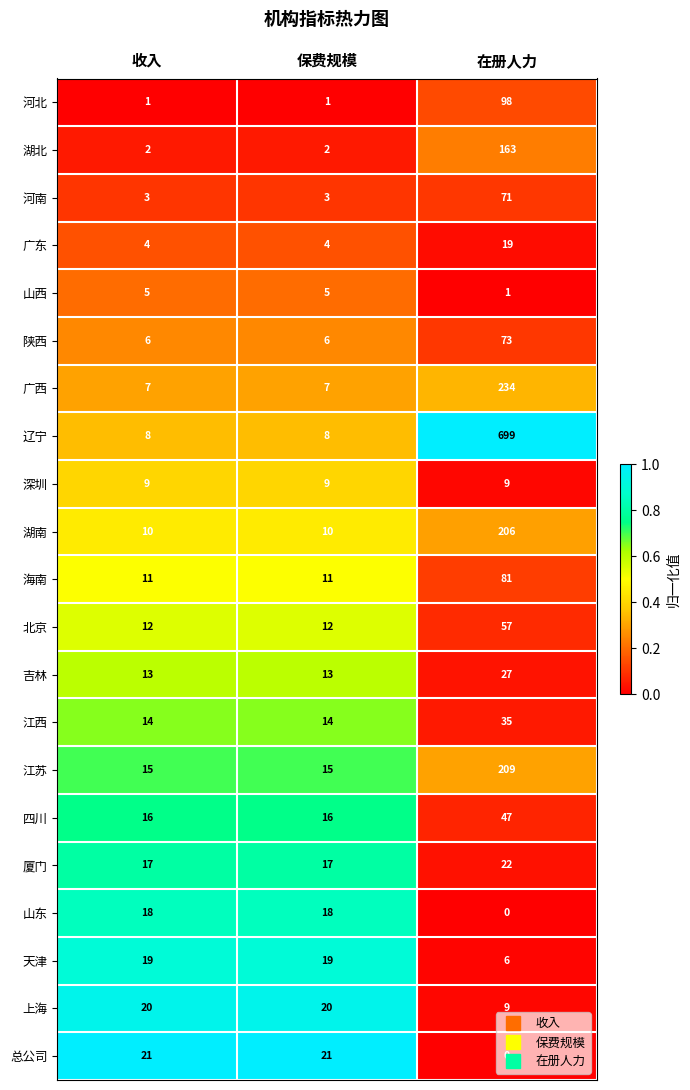

At which category does the chart reach its peak across all series?

在册人力